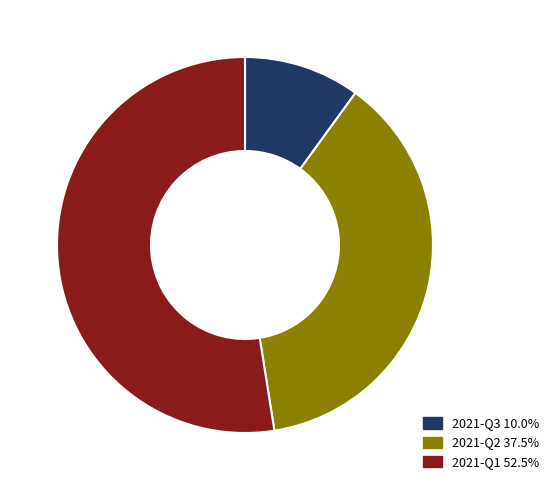

How many segments does this pie chart have?

3